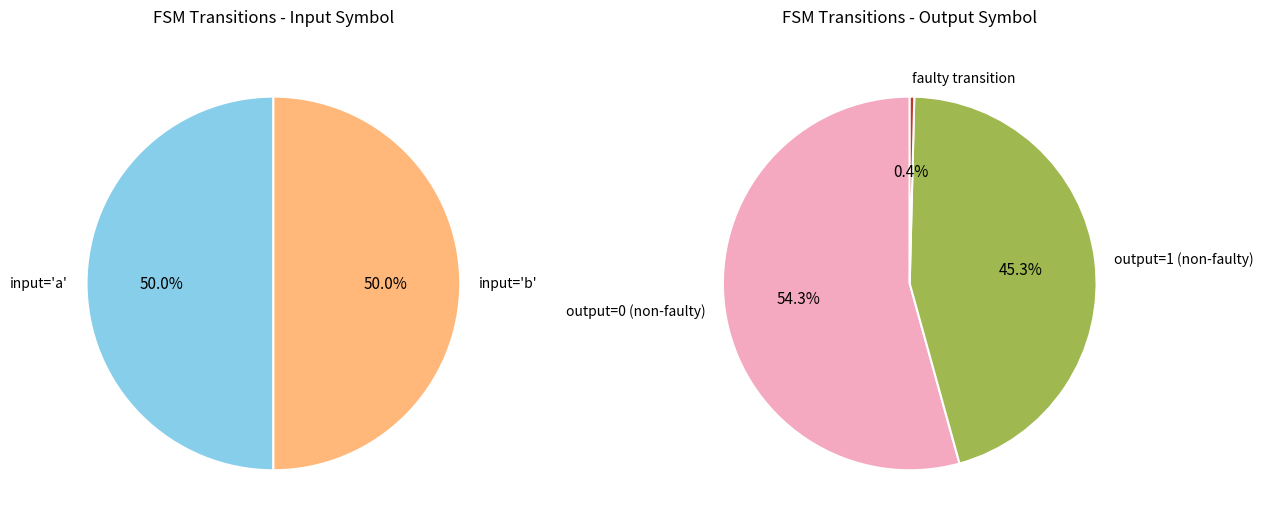

To the nearest percent, what percentage of the pie is output_symbol=1, input=a?

25%